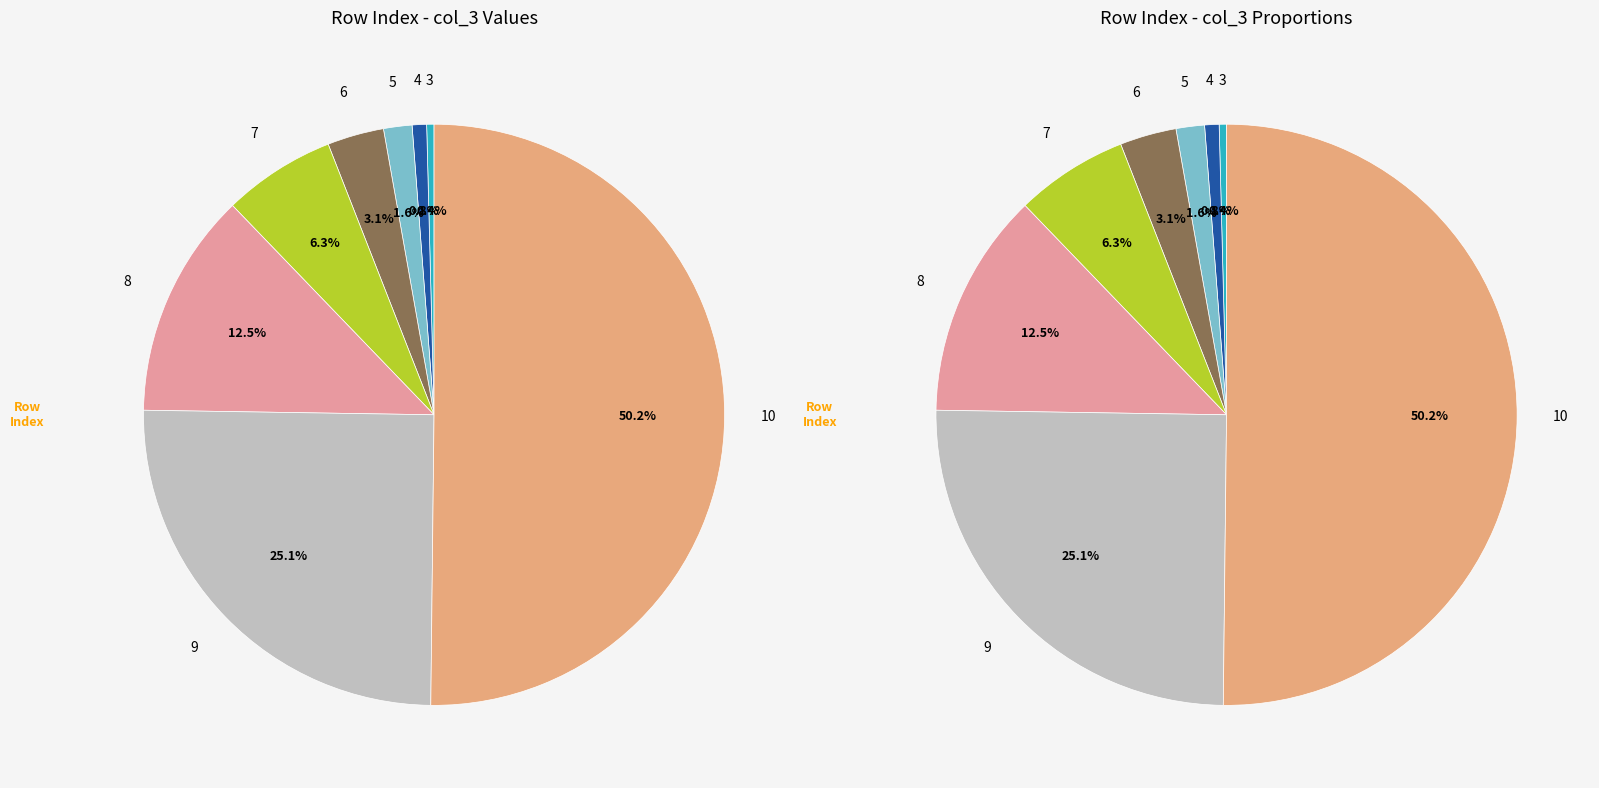

Rank the categories by value from highest to lowest.

10, 9, 8, 7, 6, 5, 4, 3